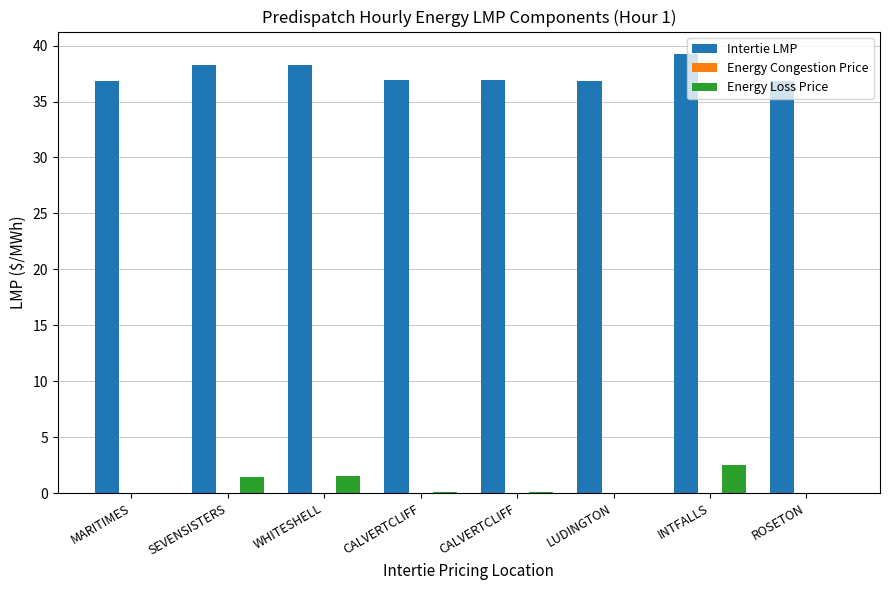

What is the label of the 4th bar from the left?

CALVERTCLIFF